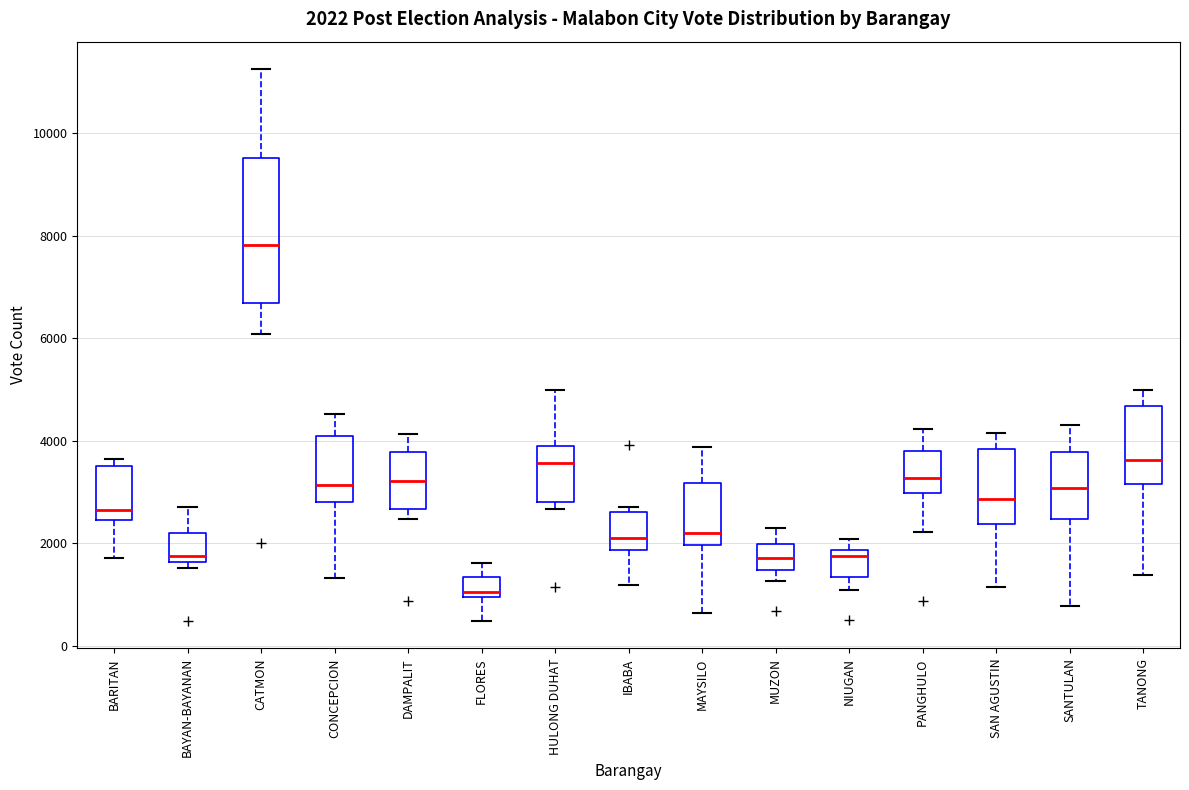

Which box's median line is the highest?

CATMON